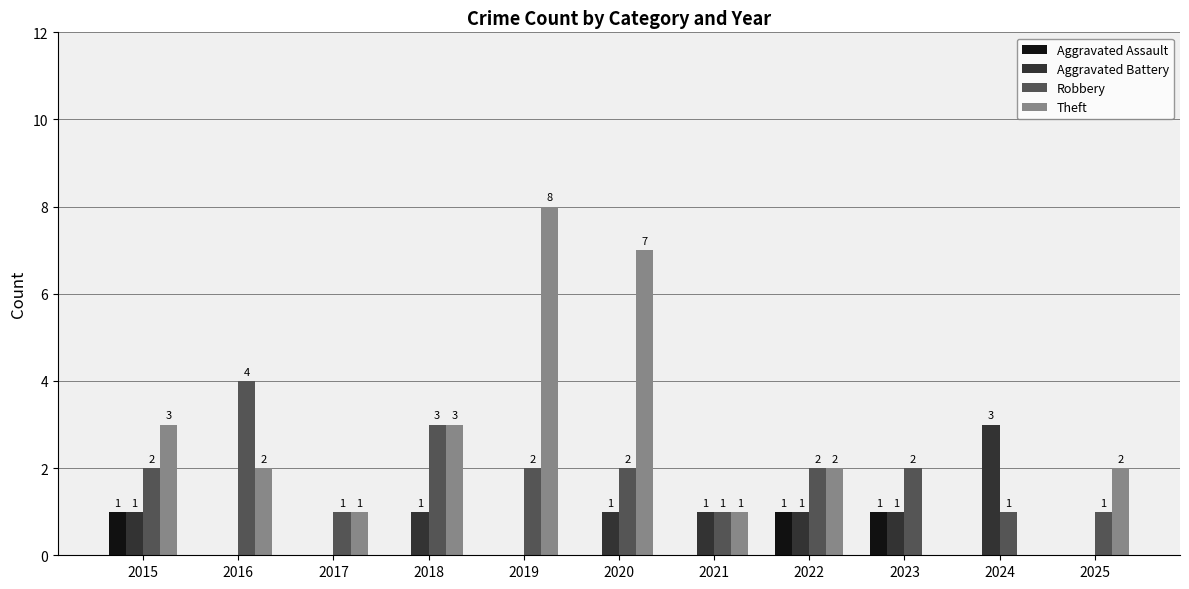

What is the sum of all Theft values?

29